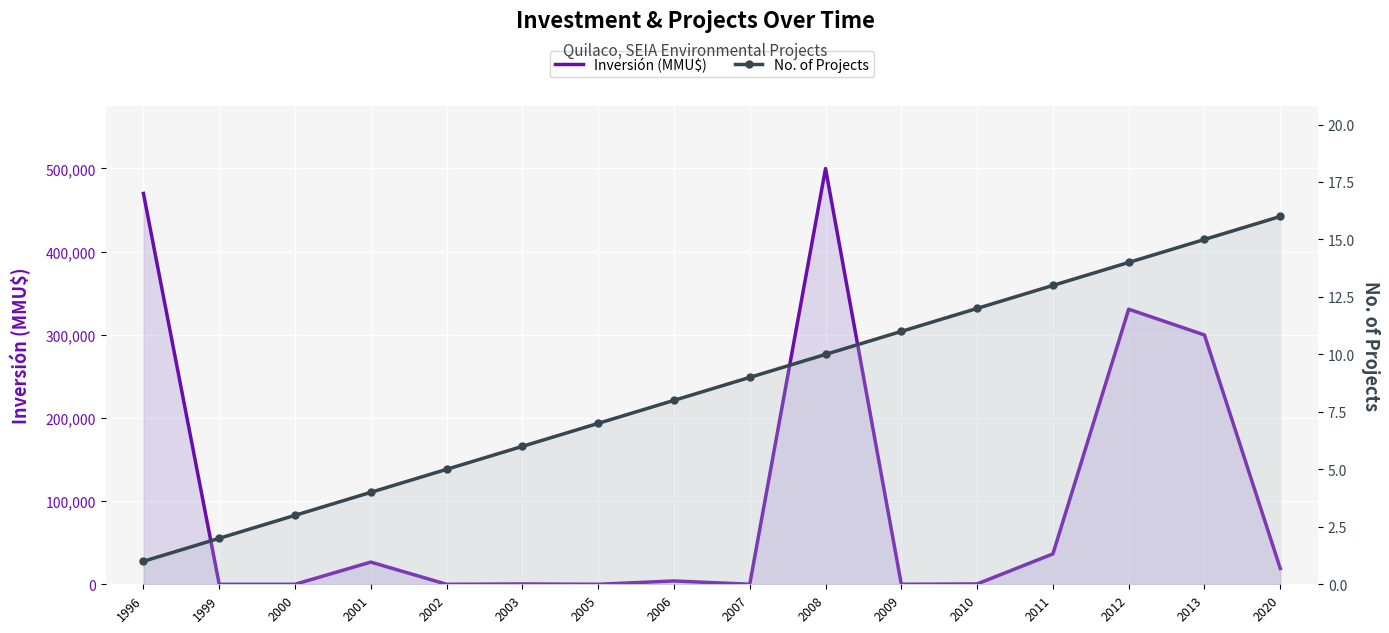

Where is Inversión (MMU$) nearest to the value 250000?

2013